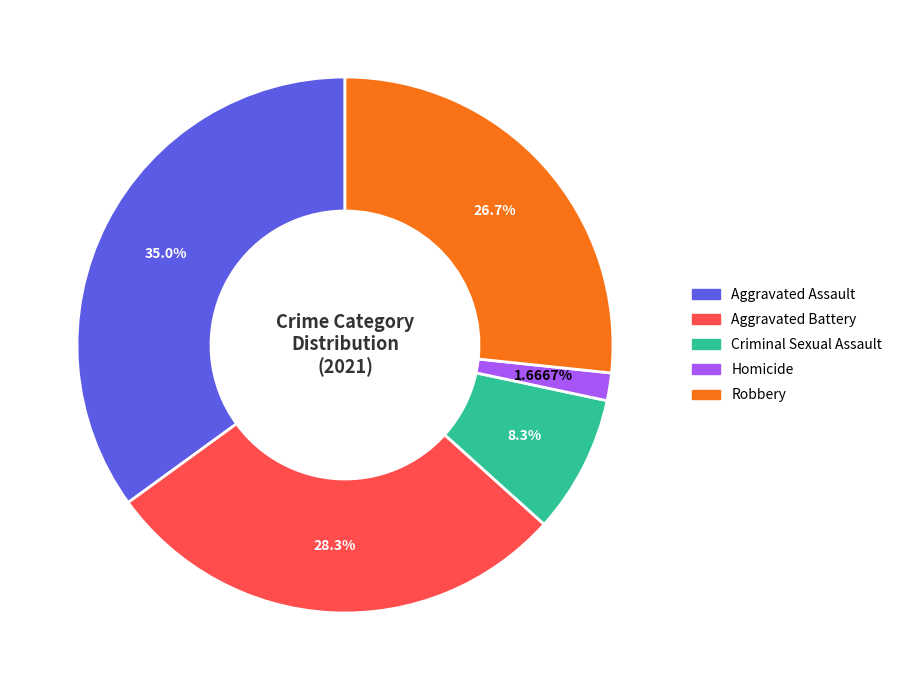

The Criminal Sexual Assault slice represents 1% of the pie. True or false?

False